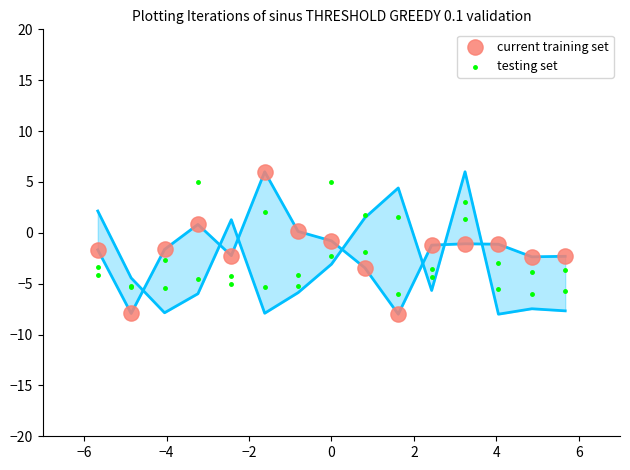

Which series has the largest total across all categories?

current training set